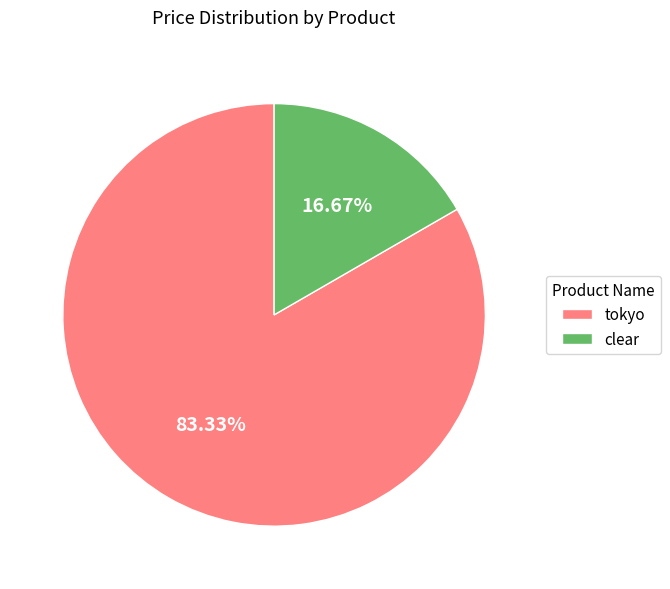

Which has a higher value, clear or tokyo?

tokyo